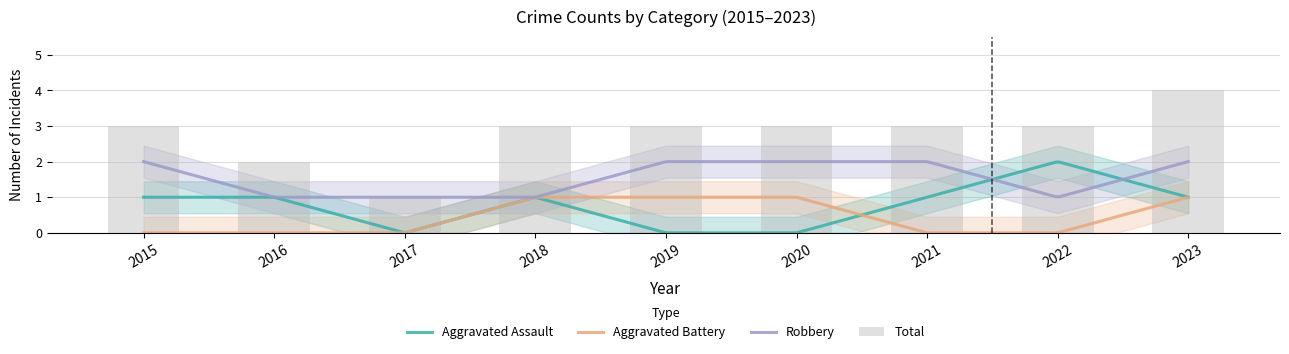

What is the maximum value for Aggravated Assault?

2